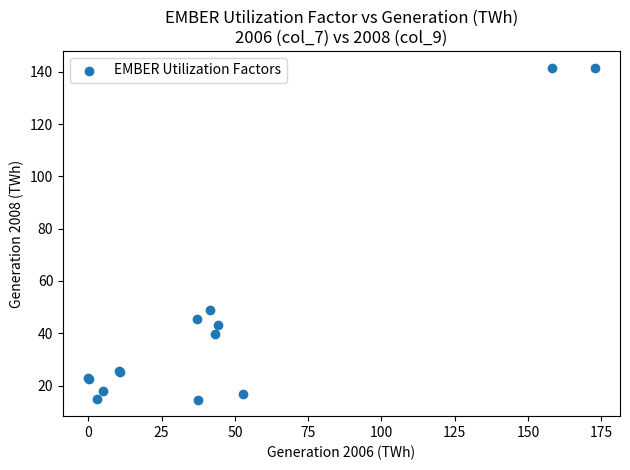

What Y value in the scatter plot is closest to 78?

48.8